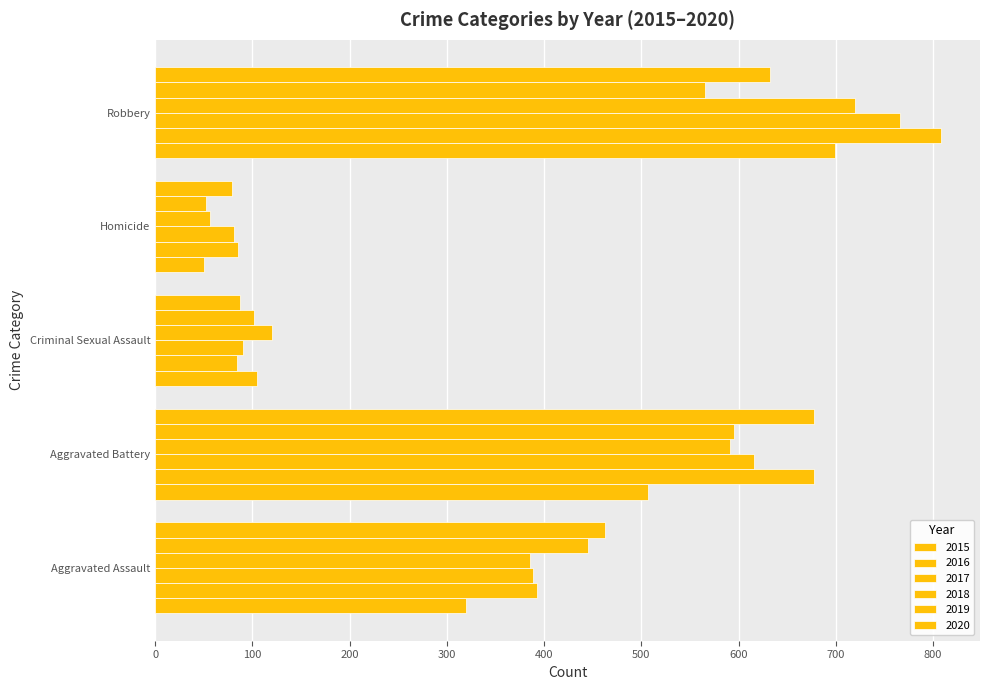

What position from the right is Criminal Sexual Assault?

3